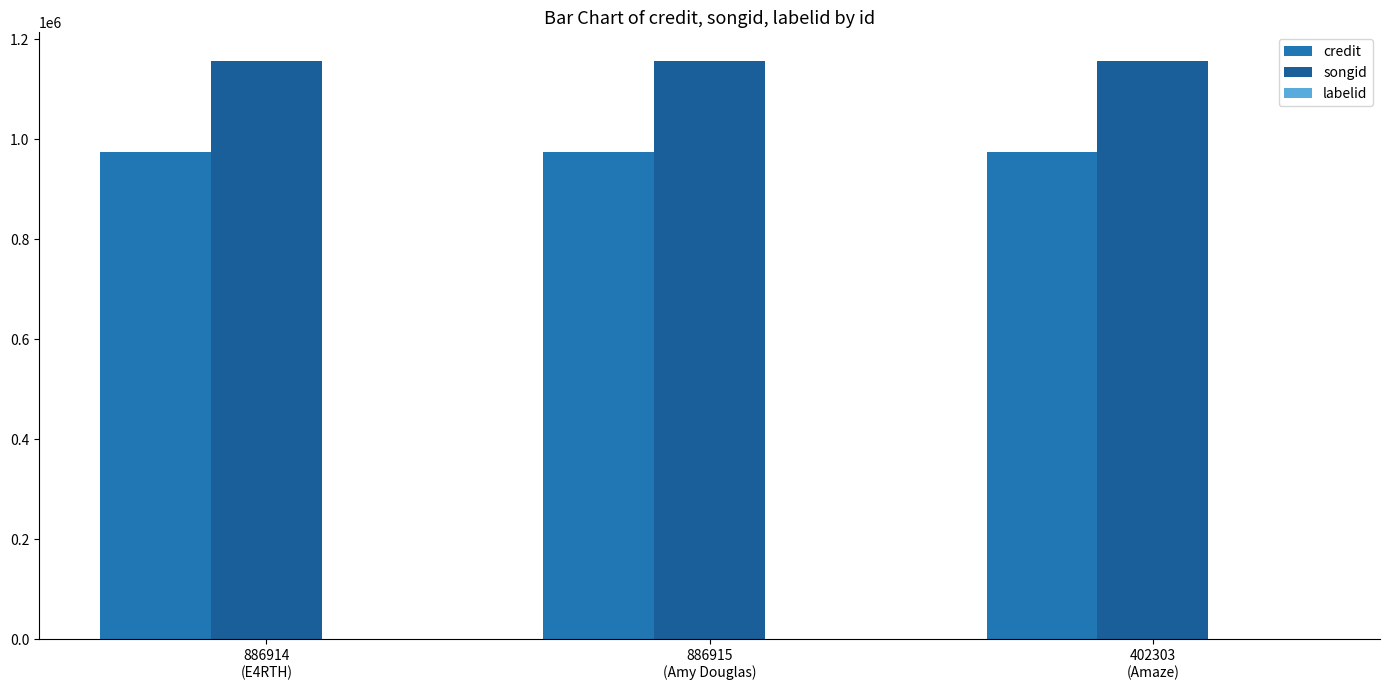

Which has a higher value, 402303
(Amaze) or 886915
(Amy Douglas)?

402303
(Amaze)